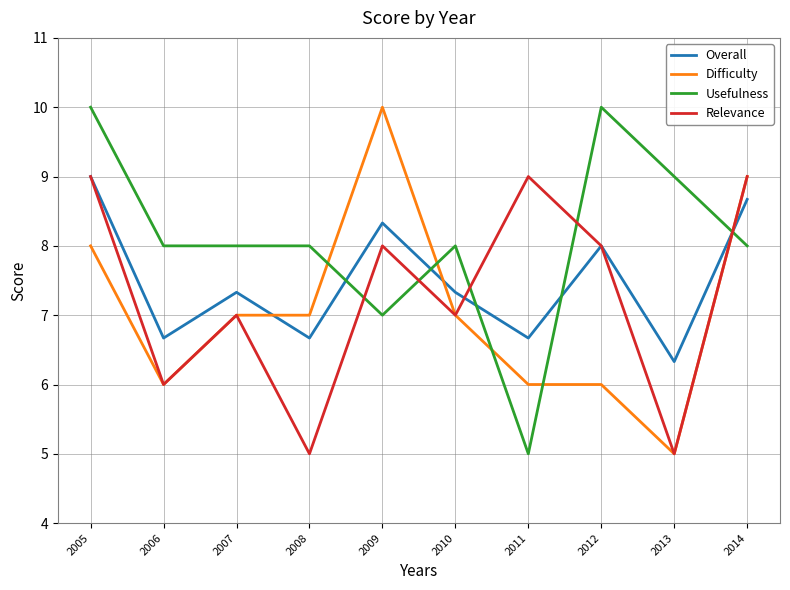

List the series in order of their overall mean, lowest first.

Difficulty, Relevance, Overall, Usefulness